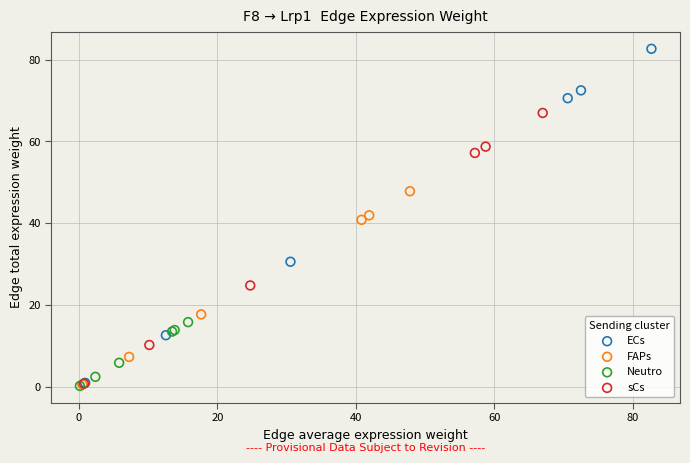

Which series reaches the maximum Y coordinate?

ECs